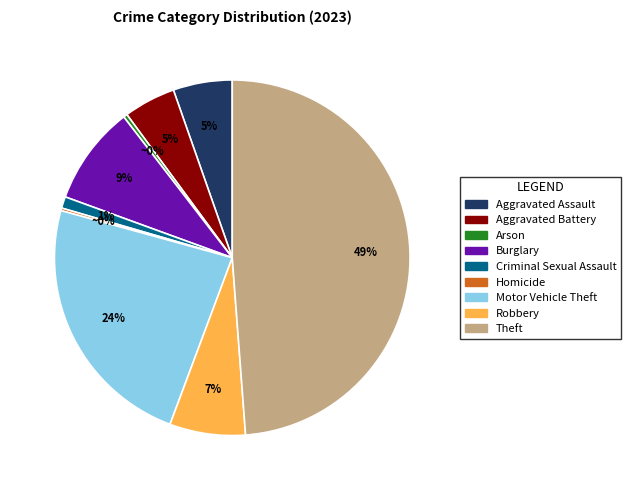

Which slice is the largest?

Theft